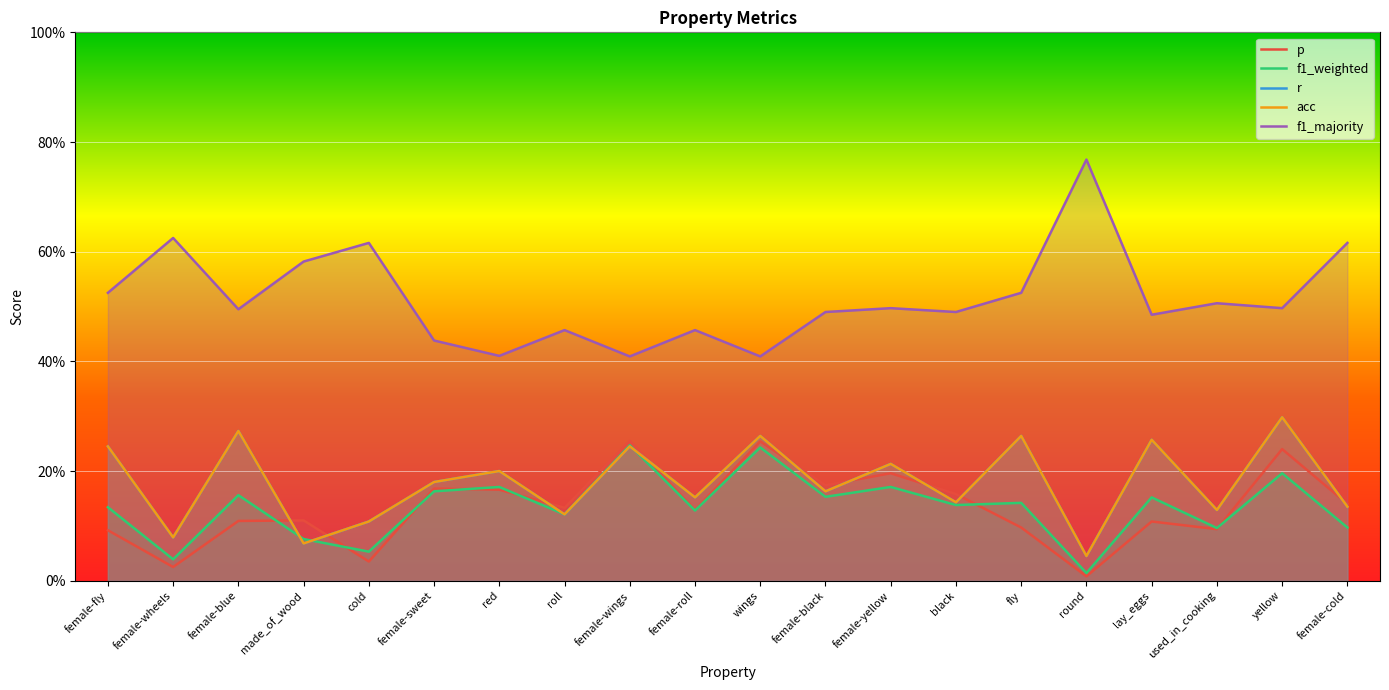

Where is the first local maximum for r?

female-blue